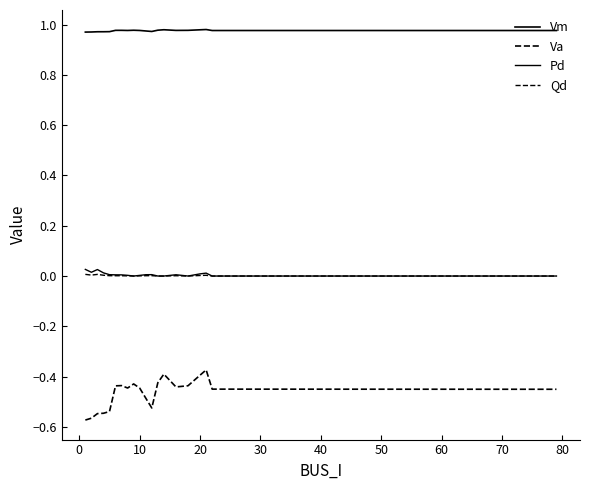

Which series has the widest spread of values?

Va